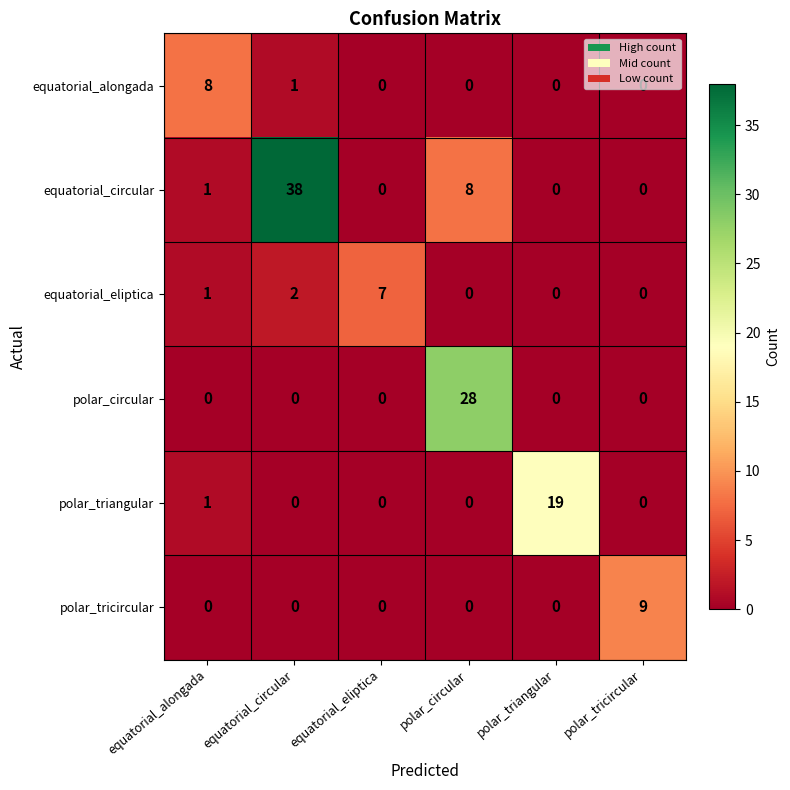

The value of polar_circular at polar_triangular is 0. True or false?

True